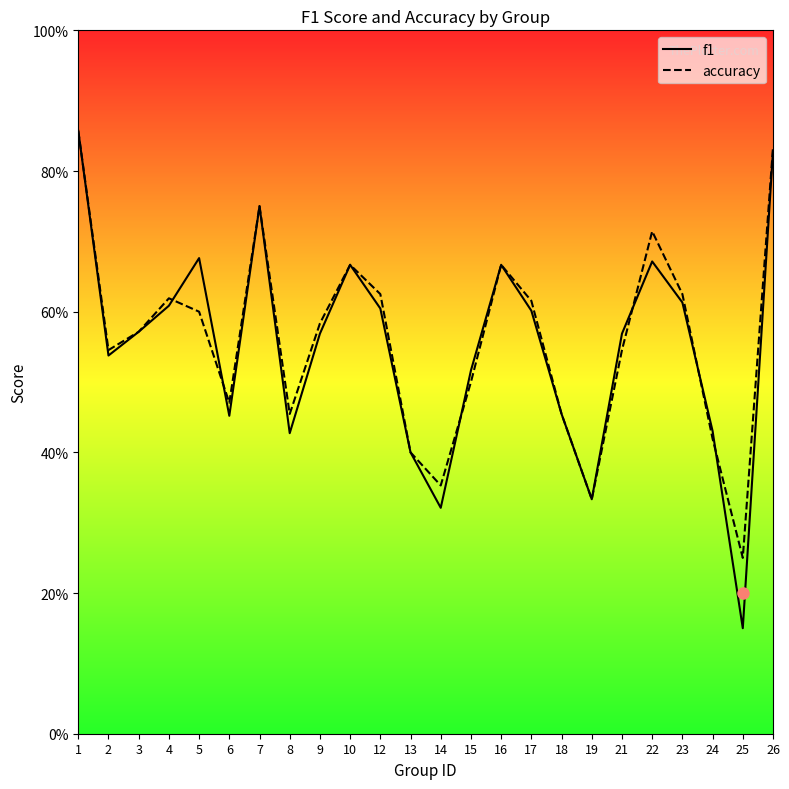

What are all the series names shown in the legend?

f1, accuracy